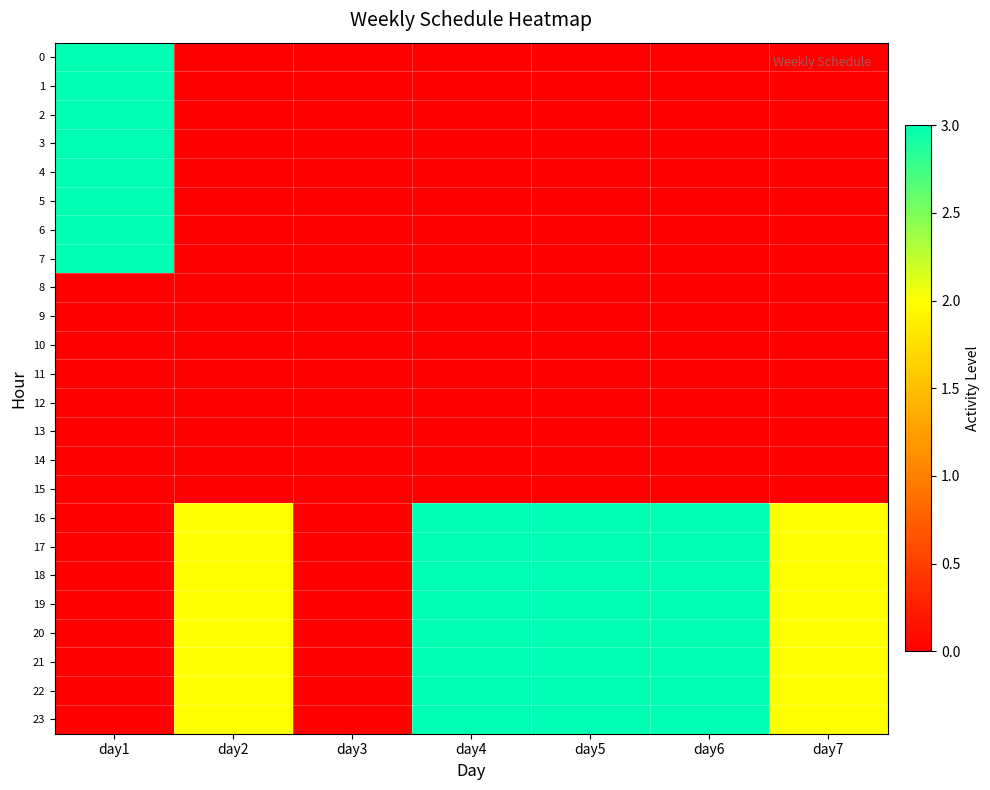

Which label corresponds to the largest value in the chart?

day1